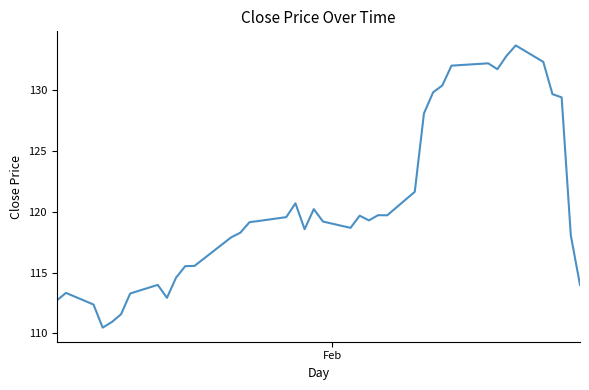

Count the number of categories in the chart.

40